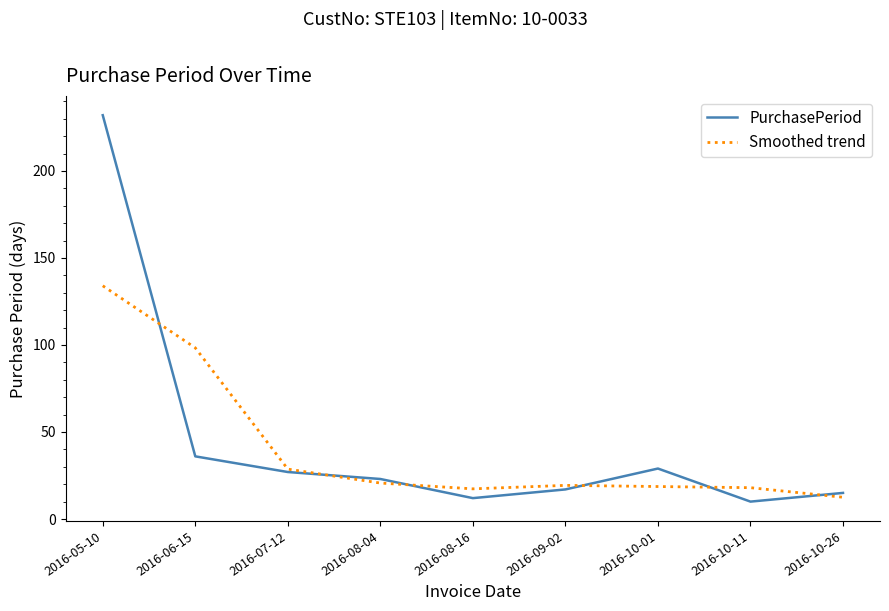

Which series has the largest range (max minus min)?

PurchasePeriod